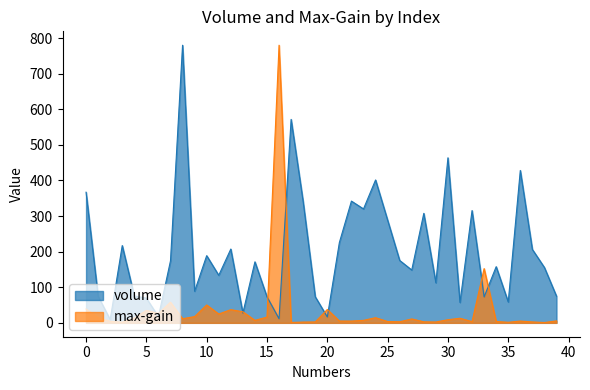

Between 15 and 36, which series saw the biggest shift?

volume